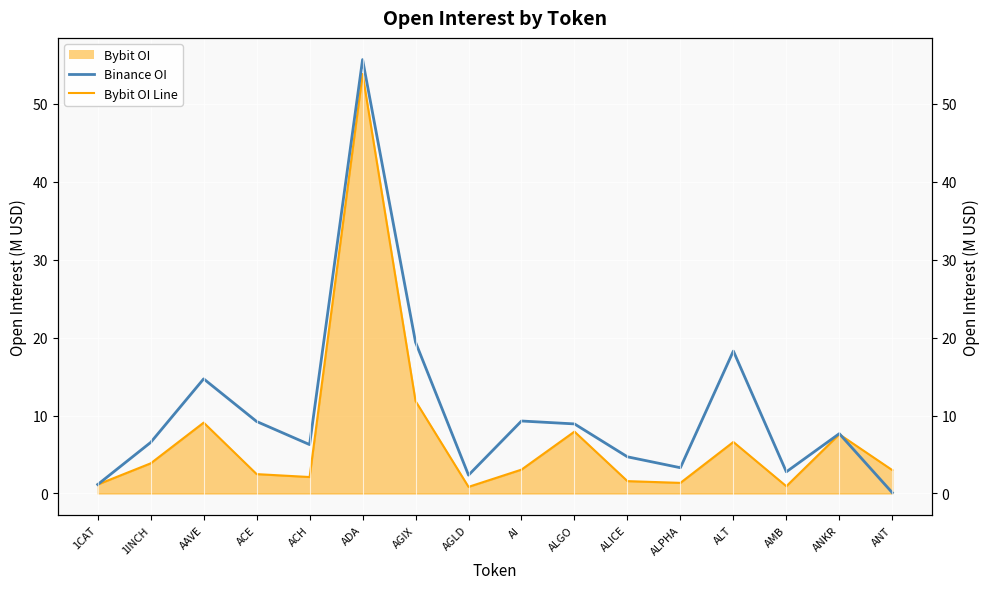

Which series has the largest total across all categories?

Binance OI